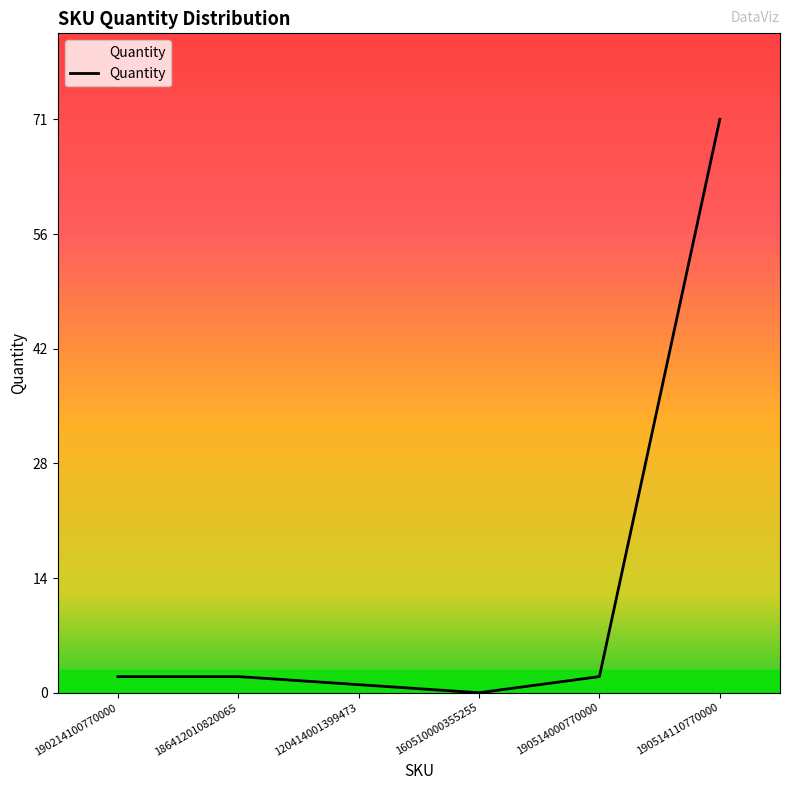

How many distinct data groups are displayed?

1